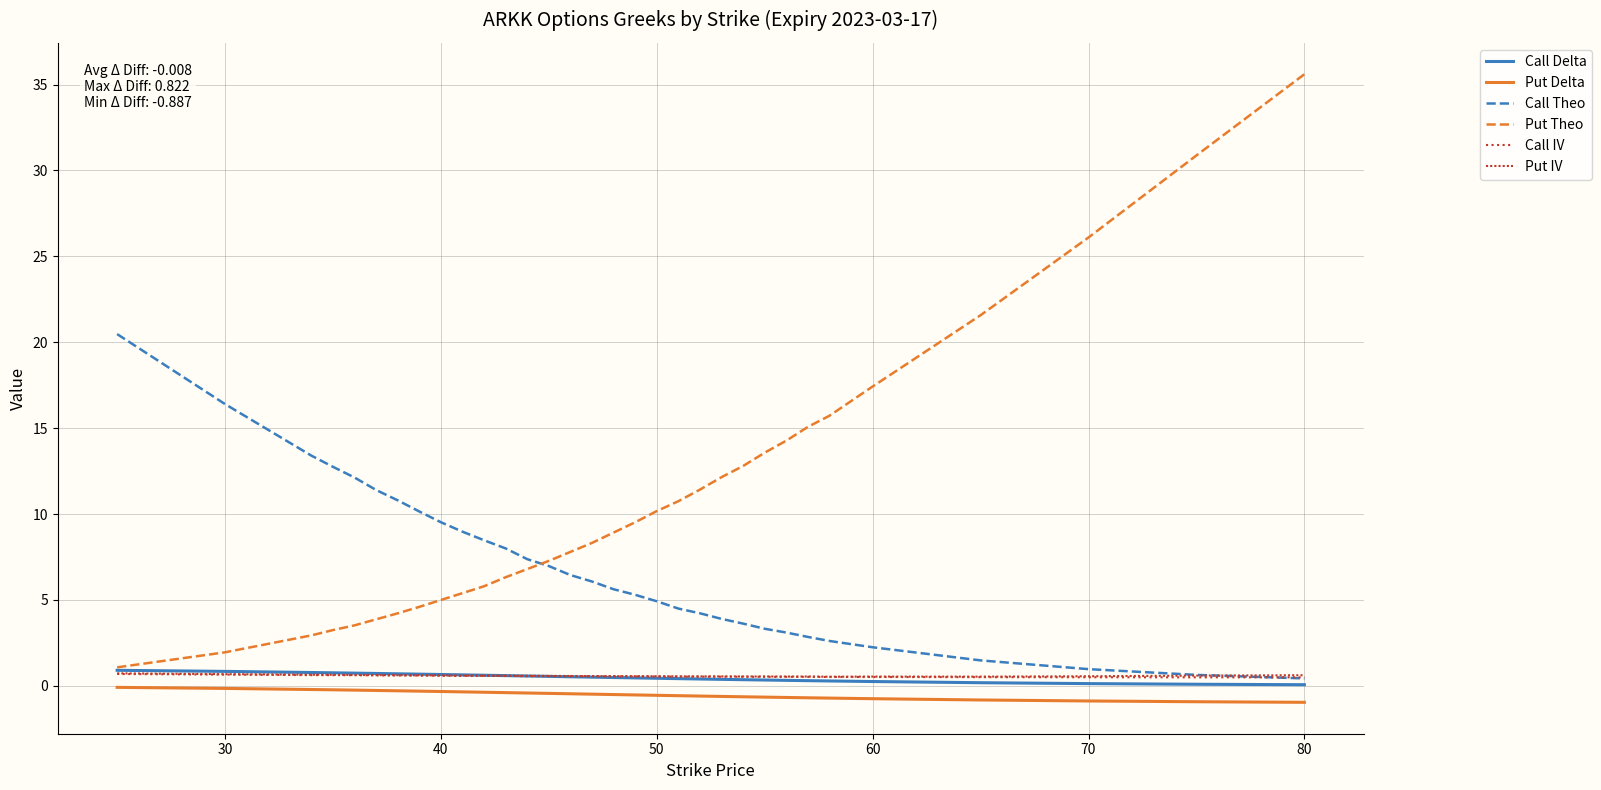

True or false: Put Theo and Call IV intersect in this chart.

False